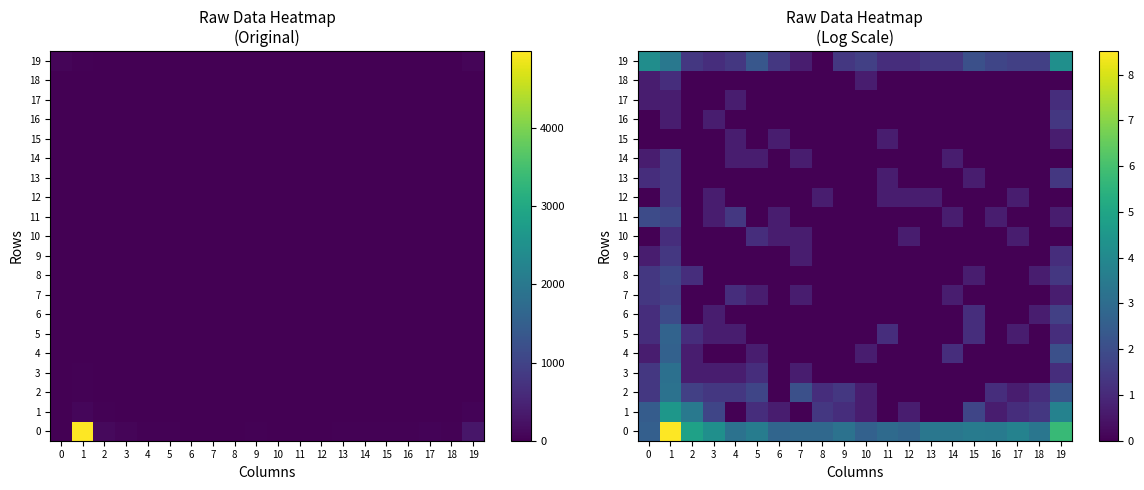

The 0 series shows 0.9 at 0. True or false?

False